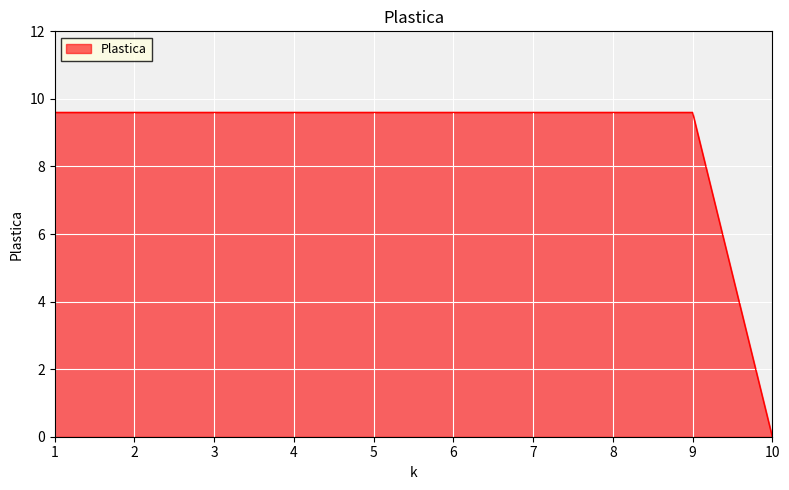

Between 8 and 10, which is larger?

8